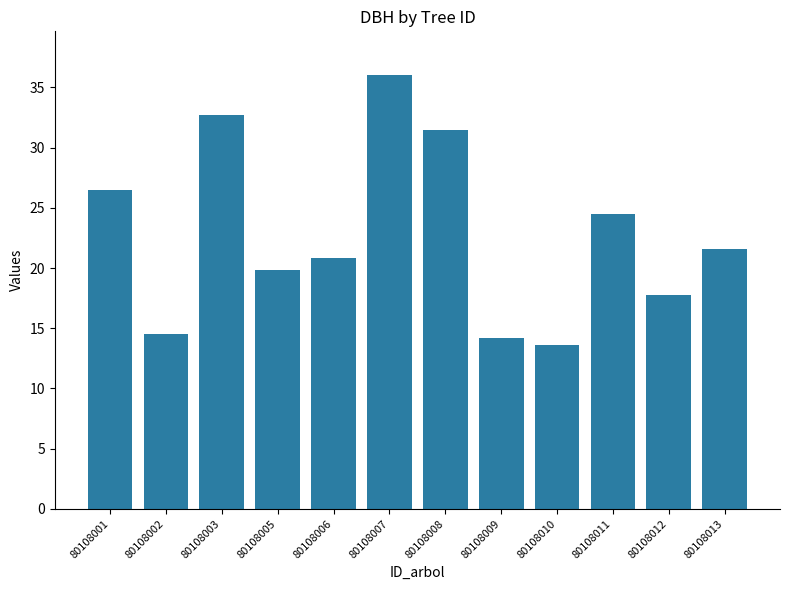

How many bars are there in total?

12